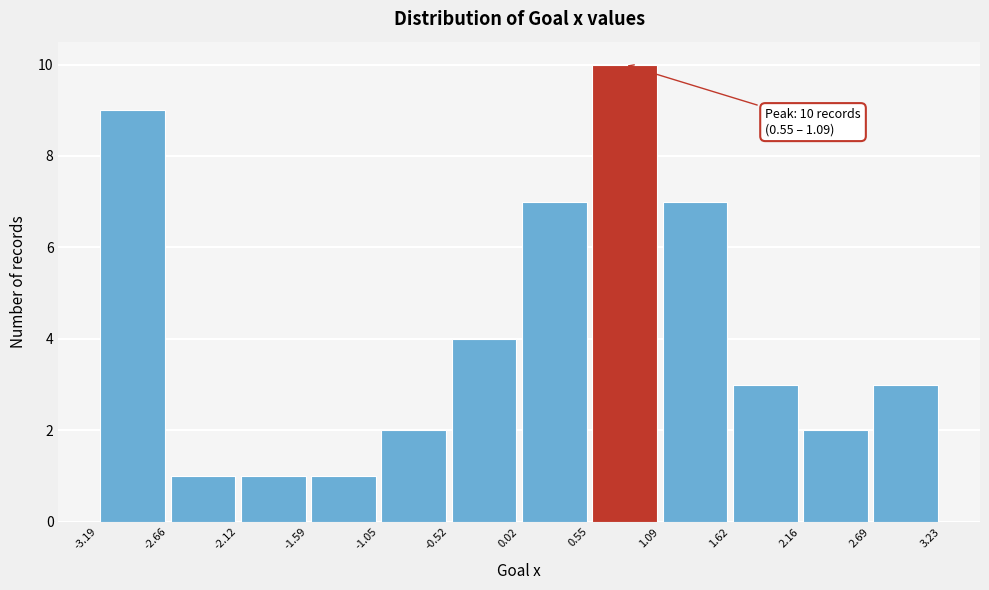

Over which range of the x-axis is the bar tallest?

0.55 to 1.09